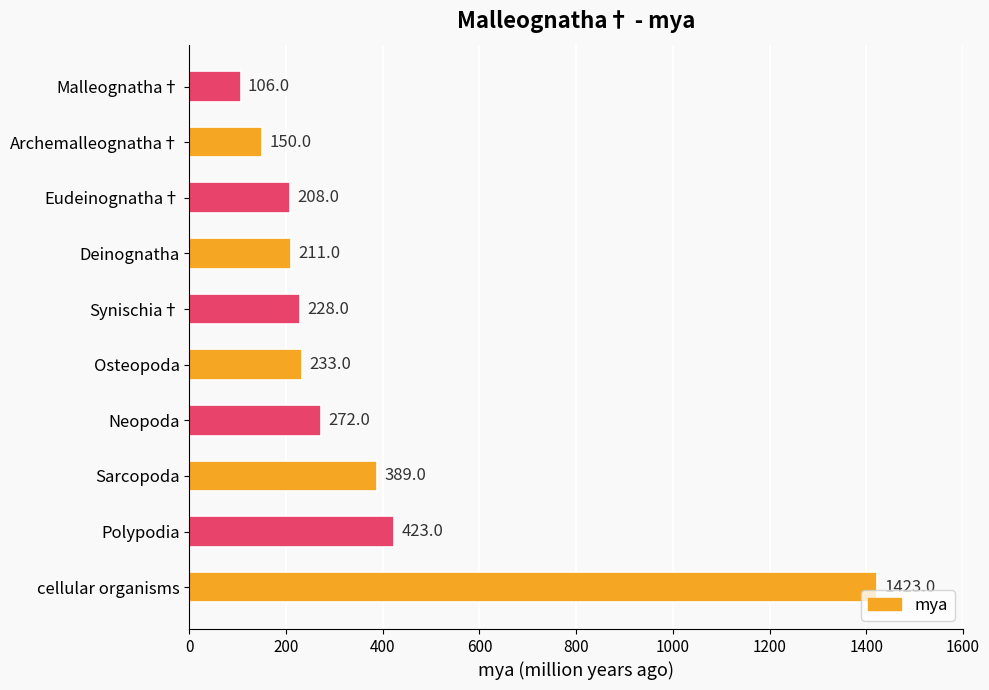

What is the greatest value displayed?

1423